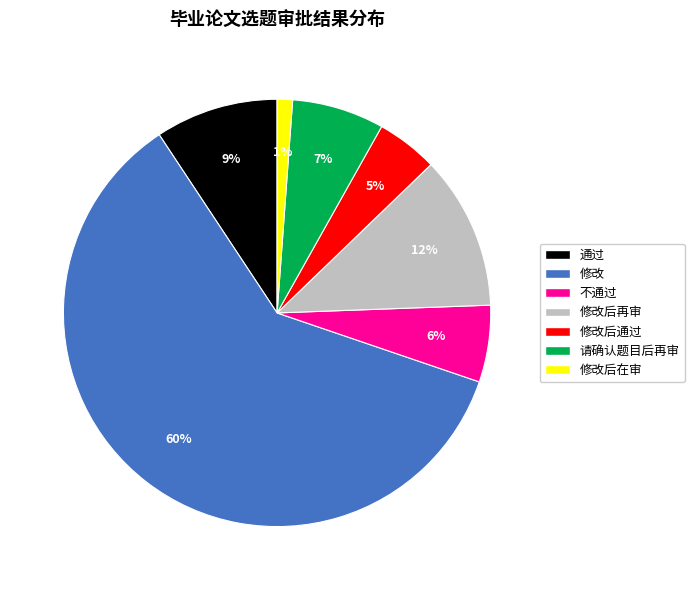

Is there any slice that represents more than half of the pie?

Yes